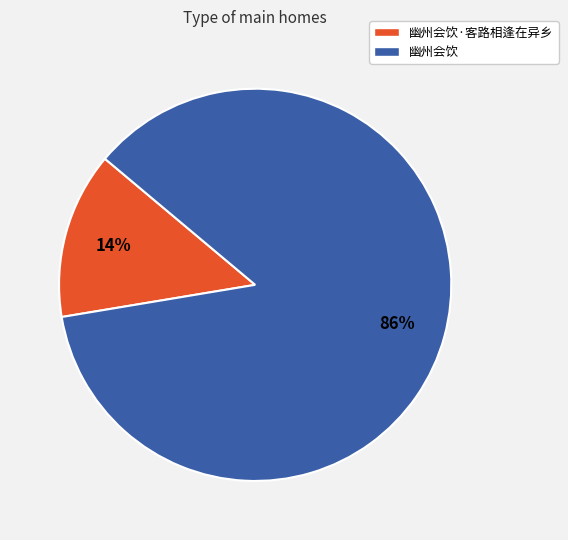

To the nearest percent, what is the average slice percentage?

50%